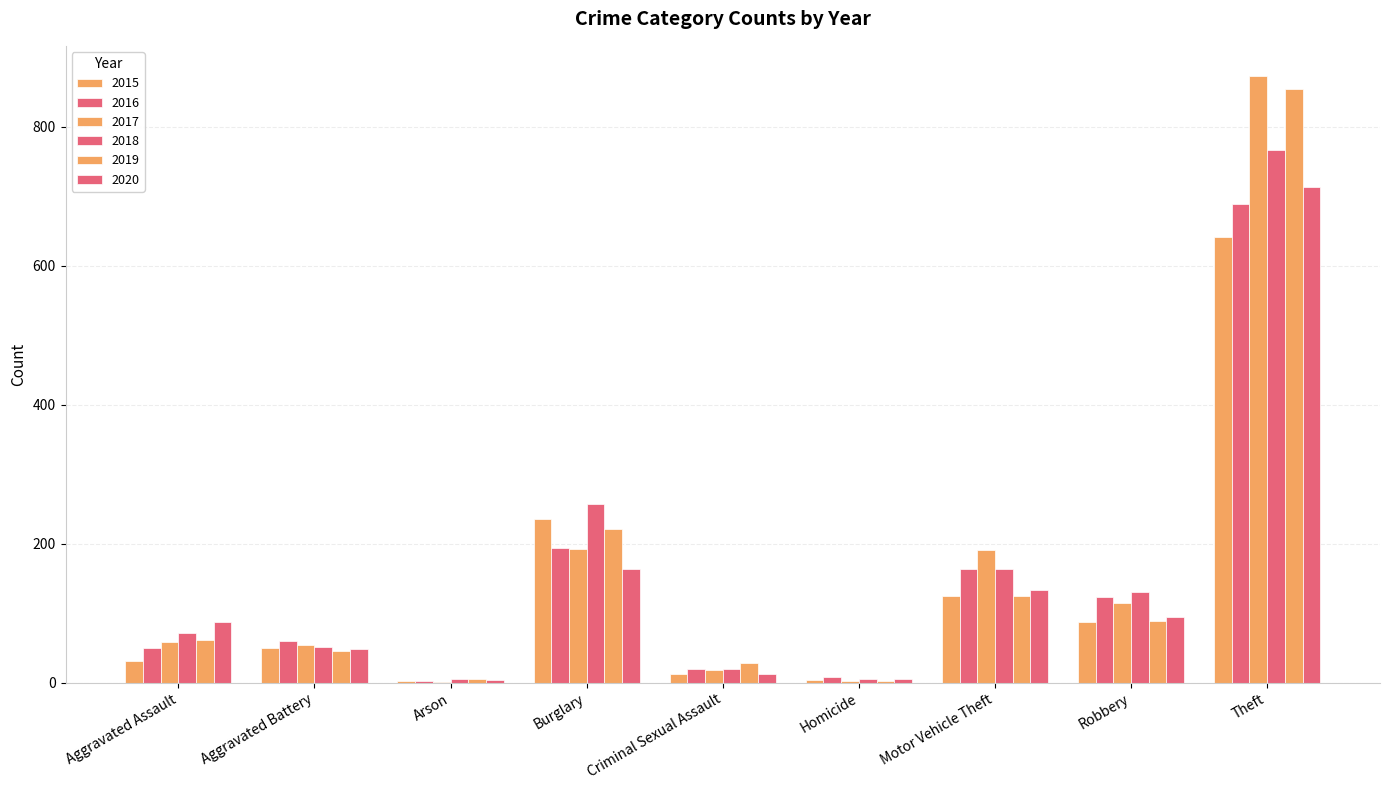

Does the chart contain stacked bars?

No